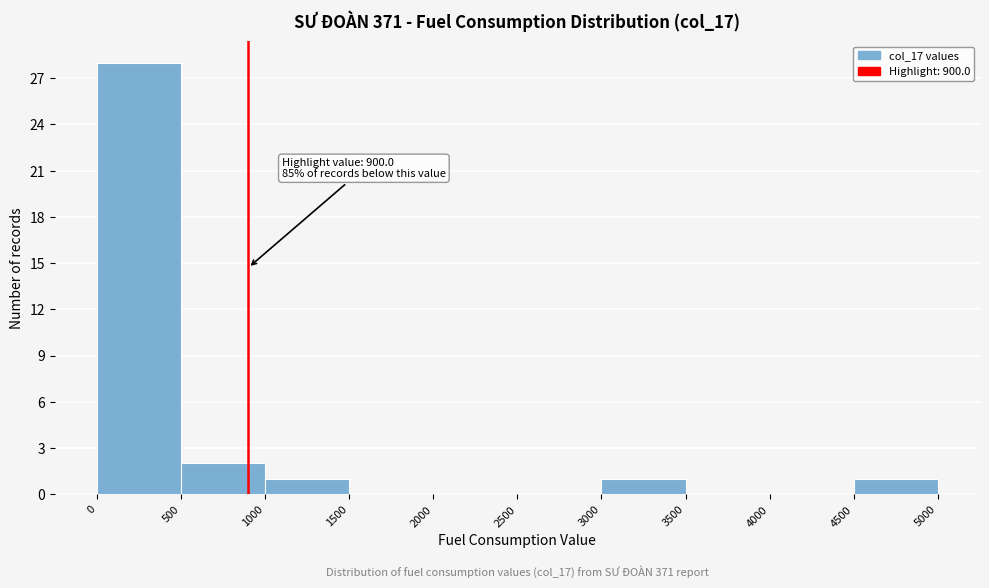

Over which range of the x-axis is the bar tallest?

0 to 500